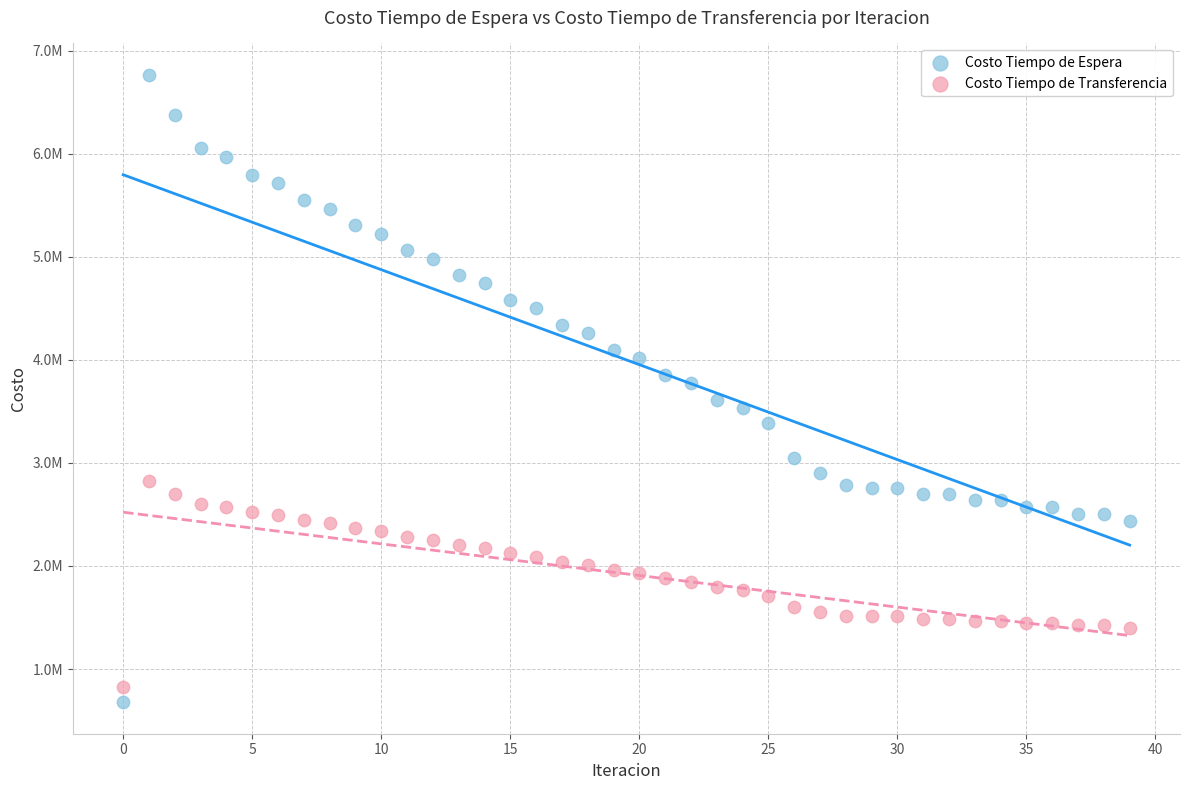

Which series contains the highest Y value?

Costo Tiempo de Espera